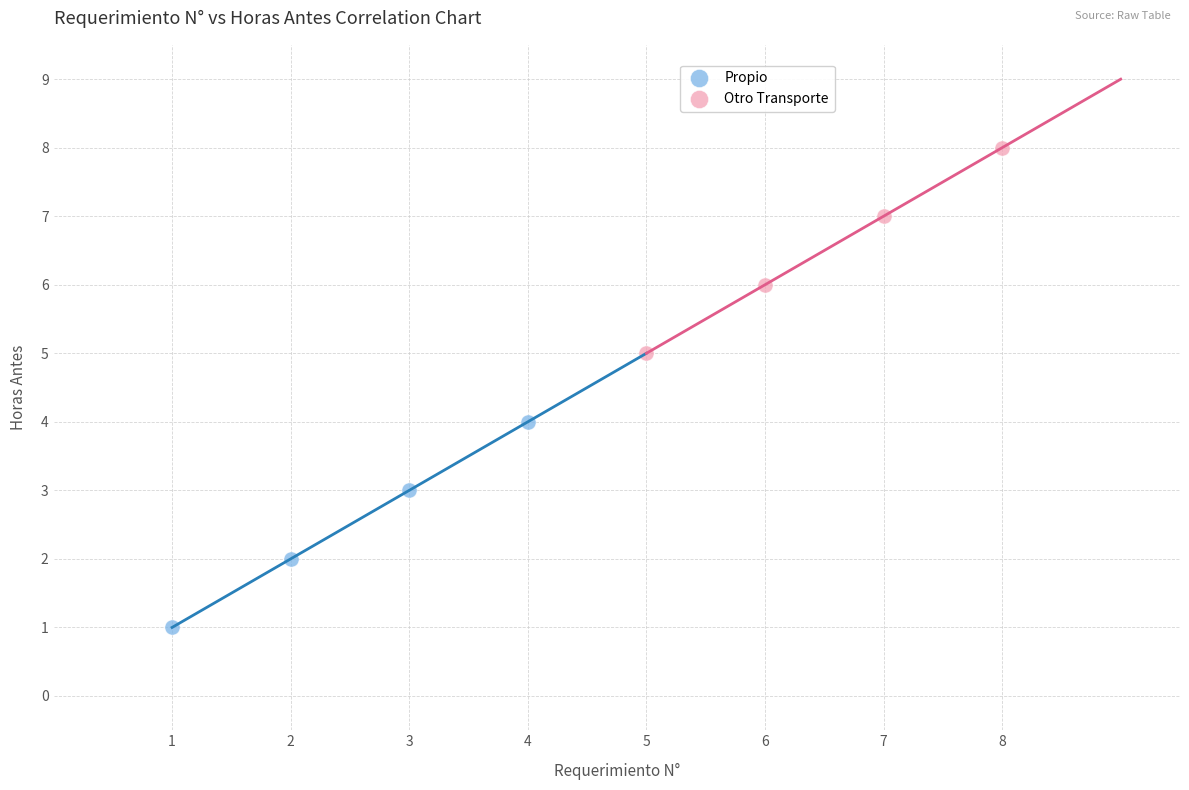

Which series reaches the maximum Y coordinate?

Otro Transporte